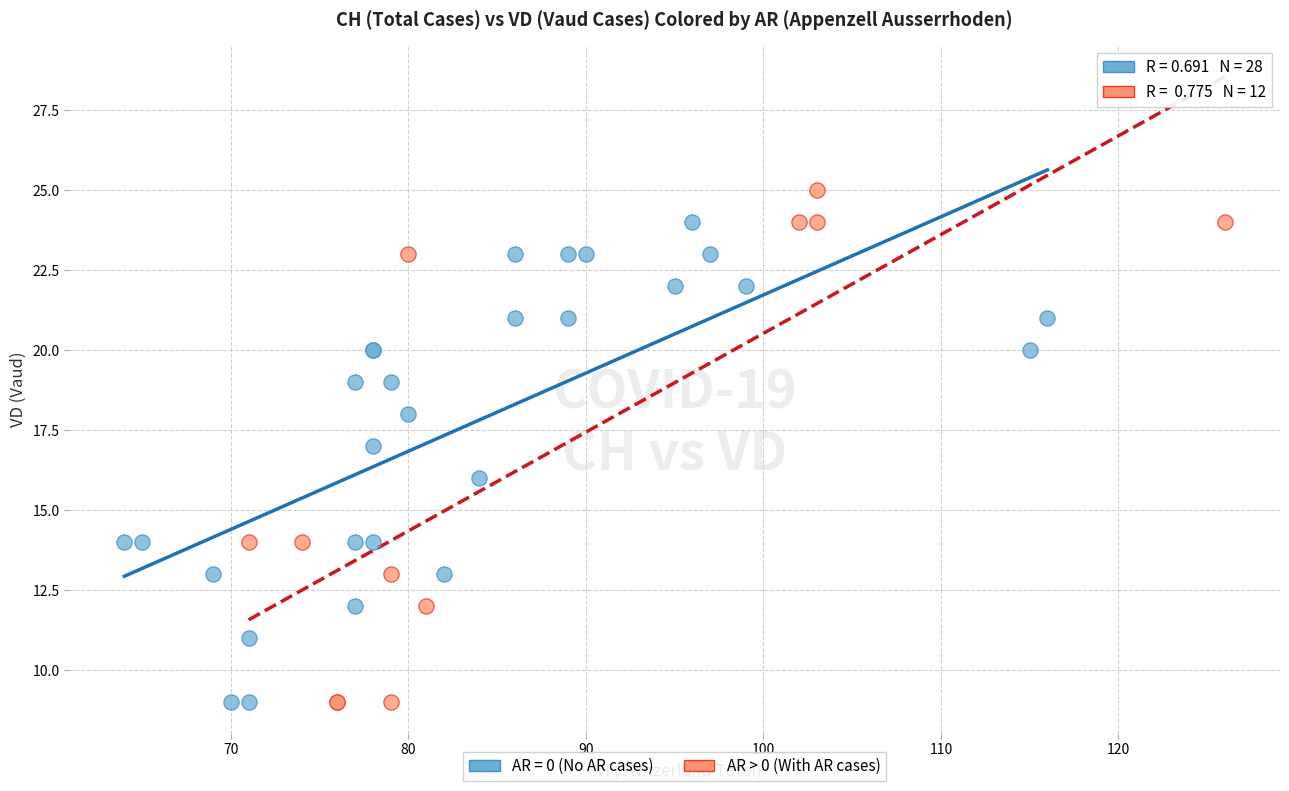

Which series reaches the maximum Y coordinate?

AR > 0 (With AR cases)